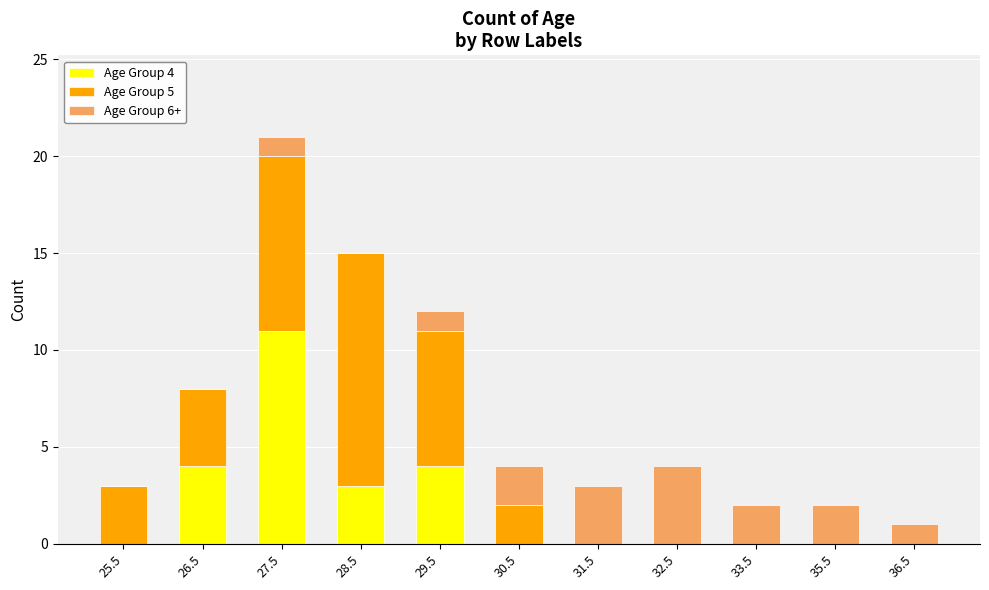

The Age Group 4 series shows 2 at 29.5. True or false?

False